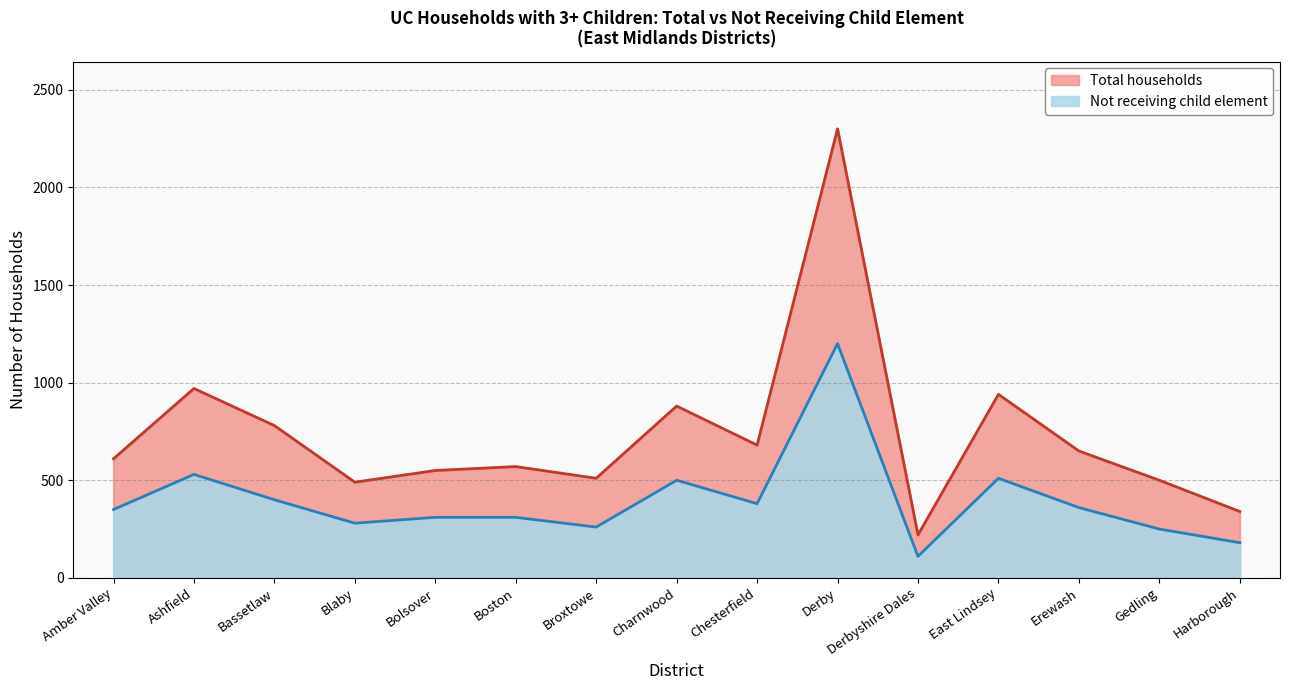

Which has a higher value, Erewash or Charnwood?

Charnwood